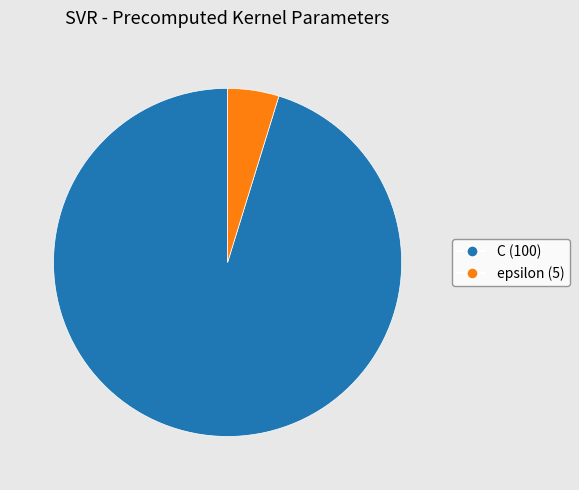

How many segments does this pie chart have?

2